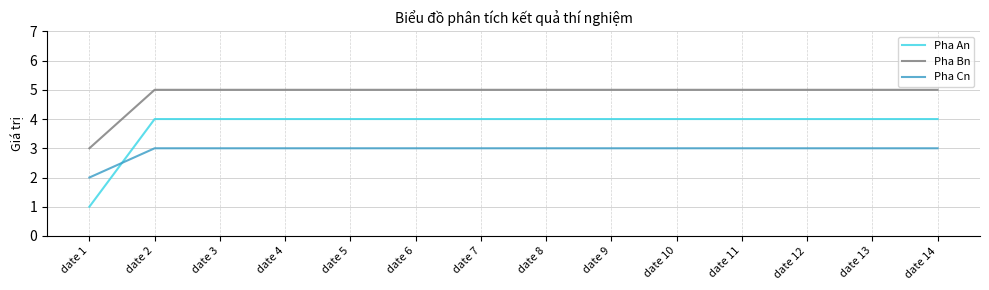

What is the minimum value for Pha Bn?

3